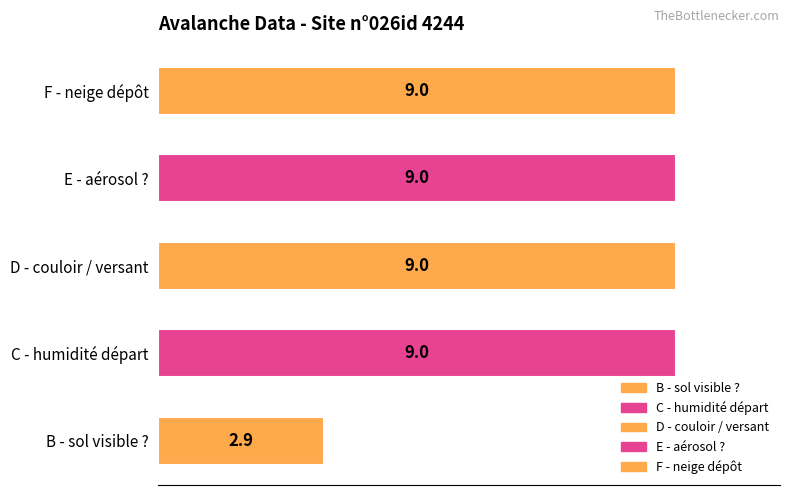

What is the smallest value displayed?

2.9